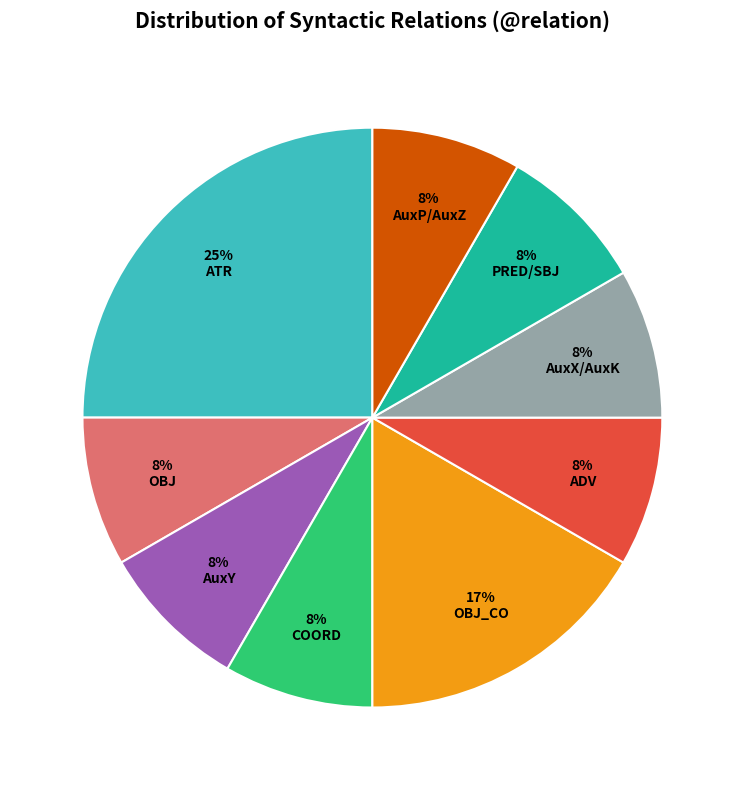

Approximately how many times larger is the value at OBJ compared to PRED/SBJ?

1.0